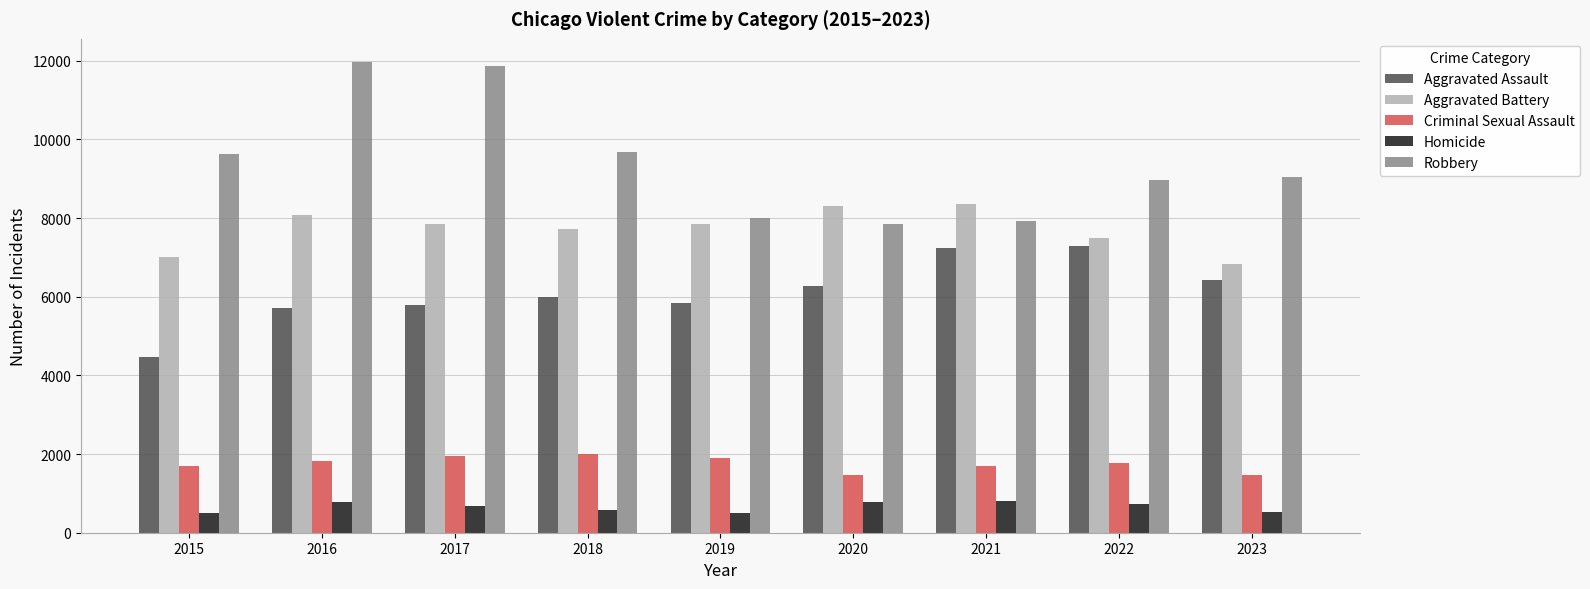

The Robbery series shows 3663 at 2020. True or false?

False